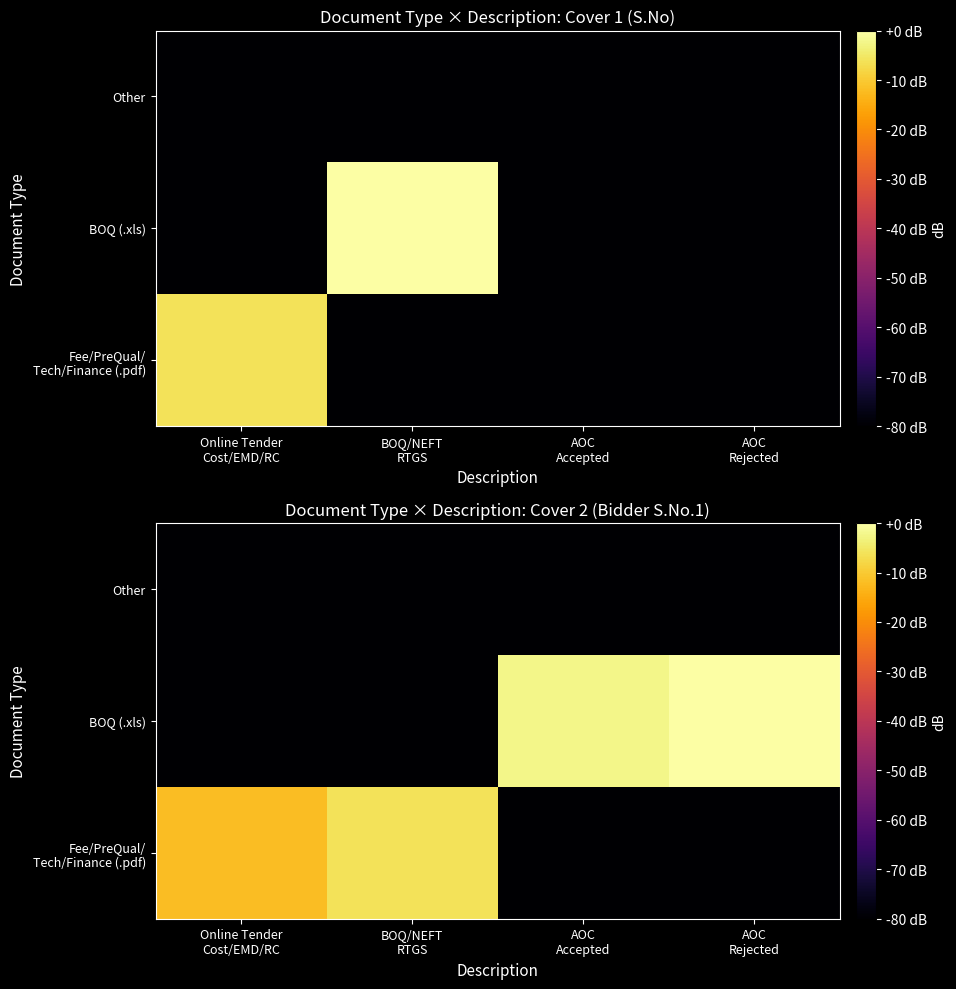

Is it true that BOQ (.xls) equals -350.2 at Online Tender Cost/EMD/RC?

False